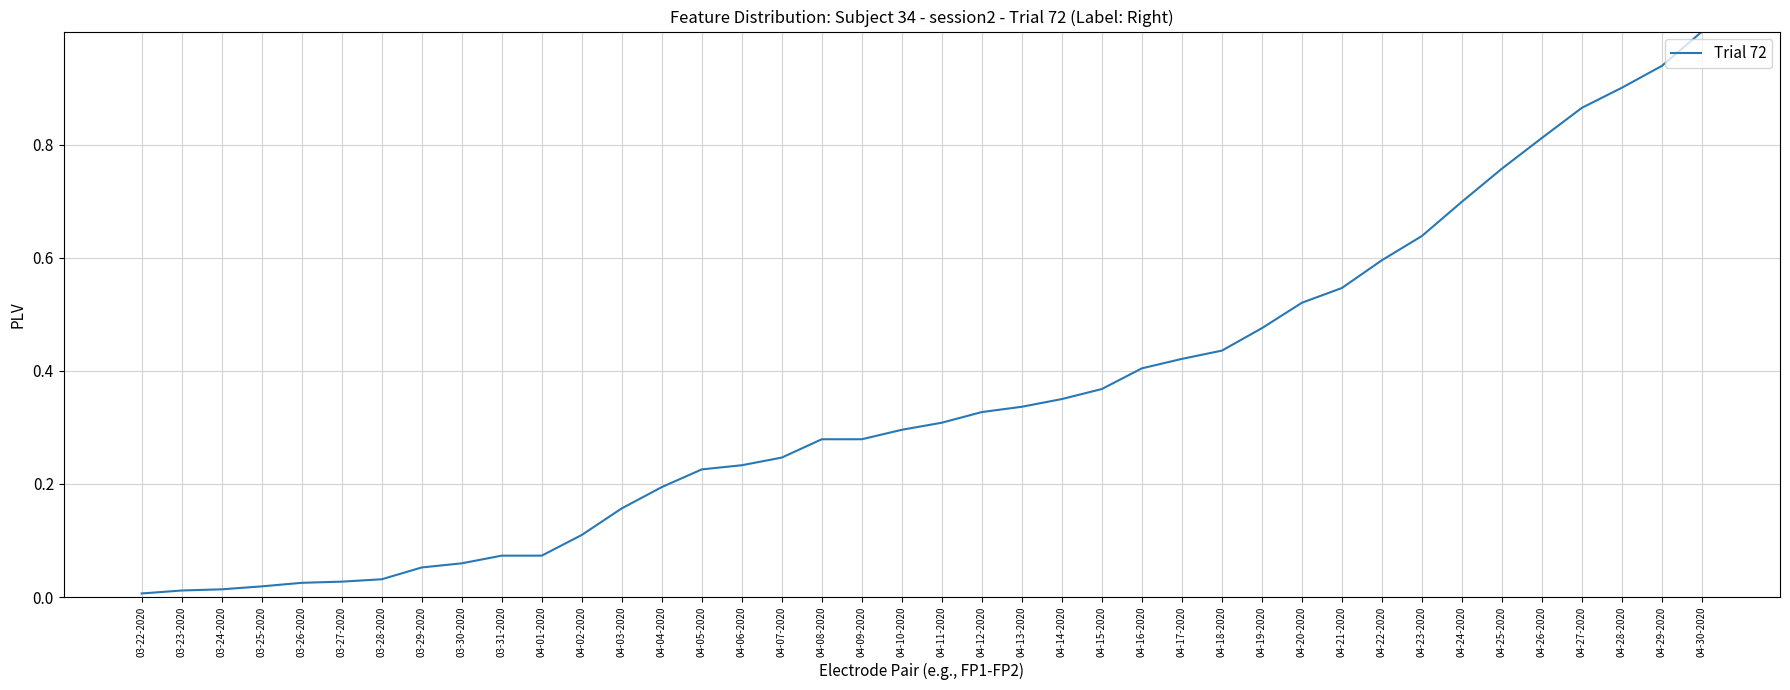

Which category has the highest value across all series?

04-30-2020